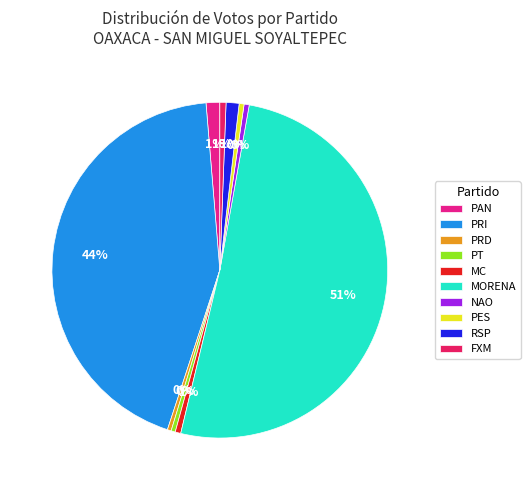

To the nearest percent, what is the average slice percentage?

10%